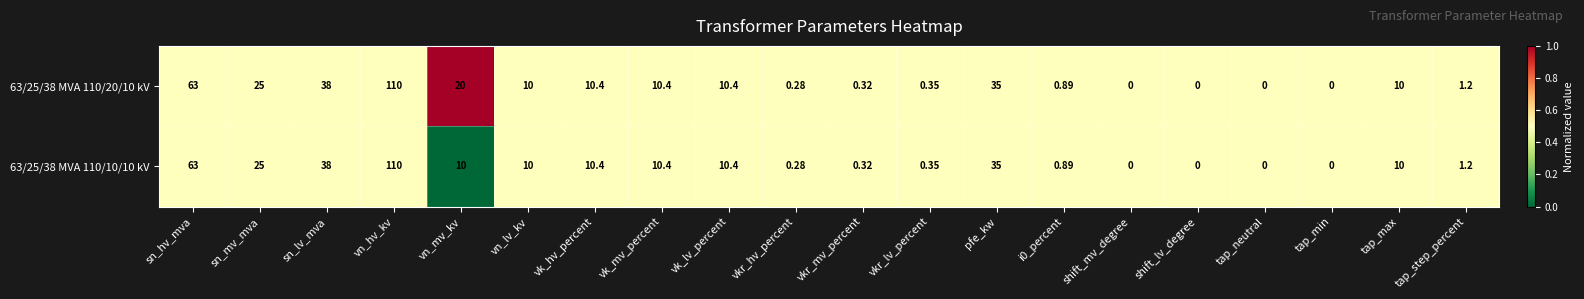

What is the maximum value shown in the chart?

110.0